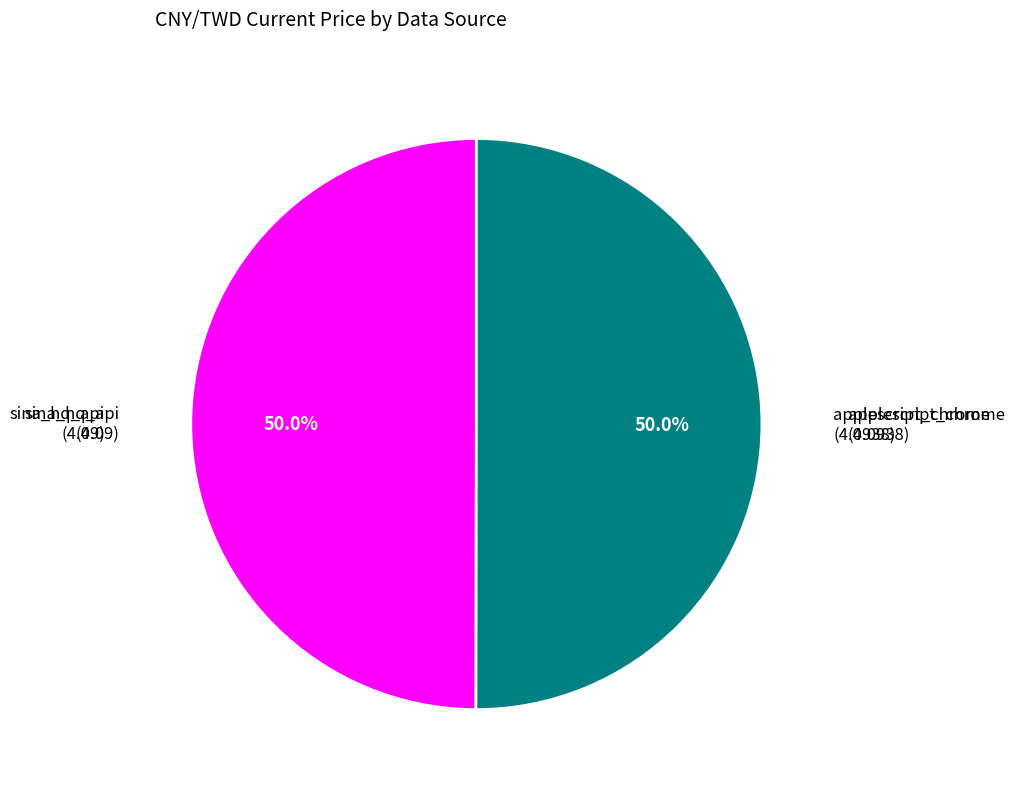

Count the number of slices in the pie.

2